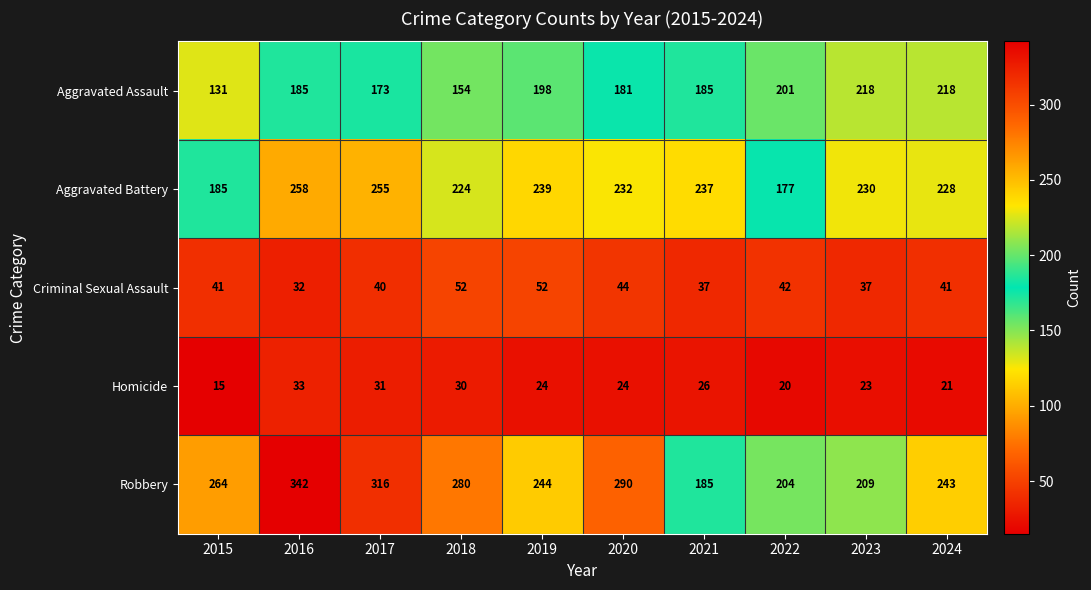

Which series changed the most between 2017 and 2024?

Robbery